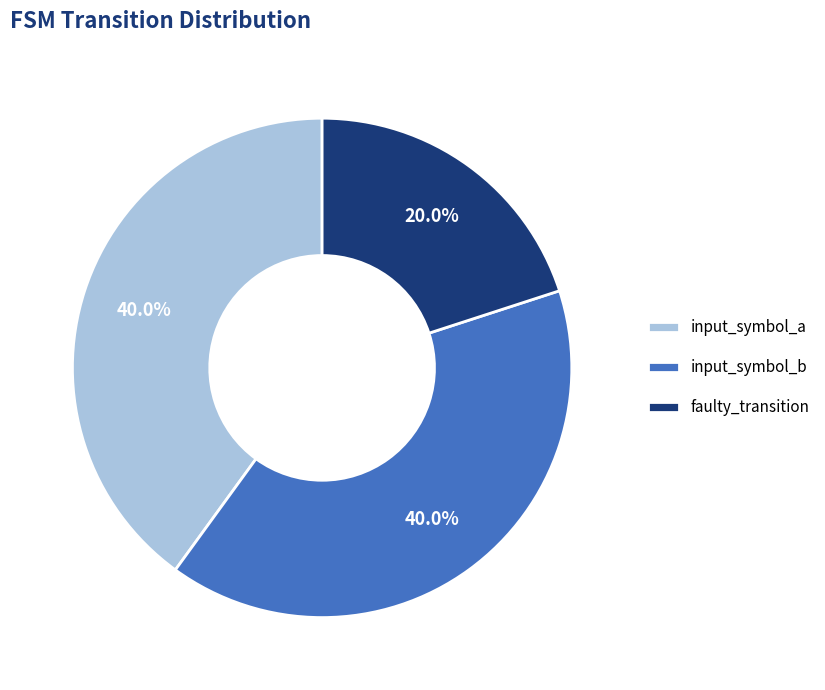

The input_symbol_a slice represents 40% of the pie. True or false?

True